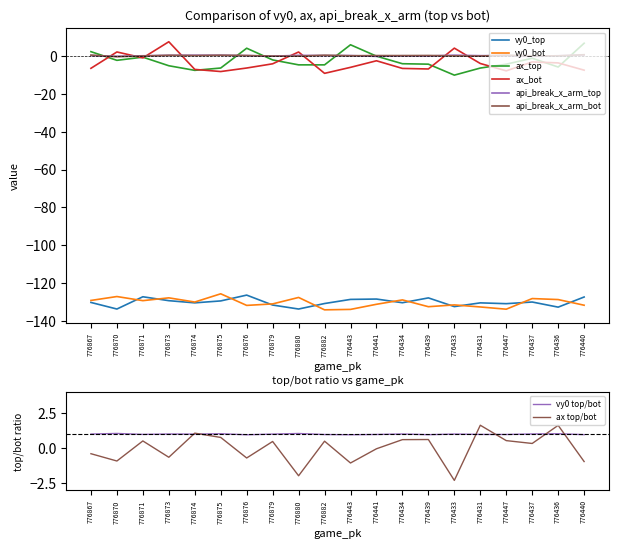

Between which two adjacent categories do api_break_x_arm_bot and ax_bot first intersect?

776867 and 776870